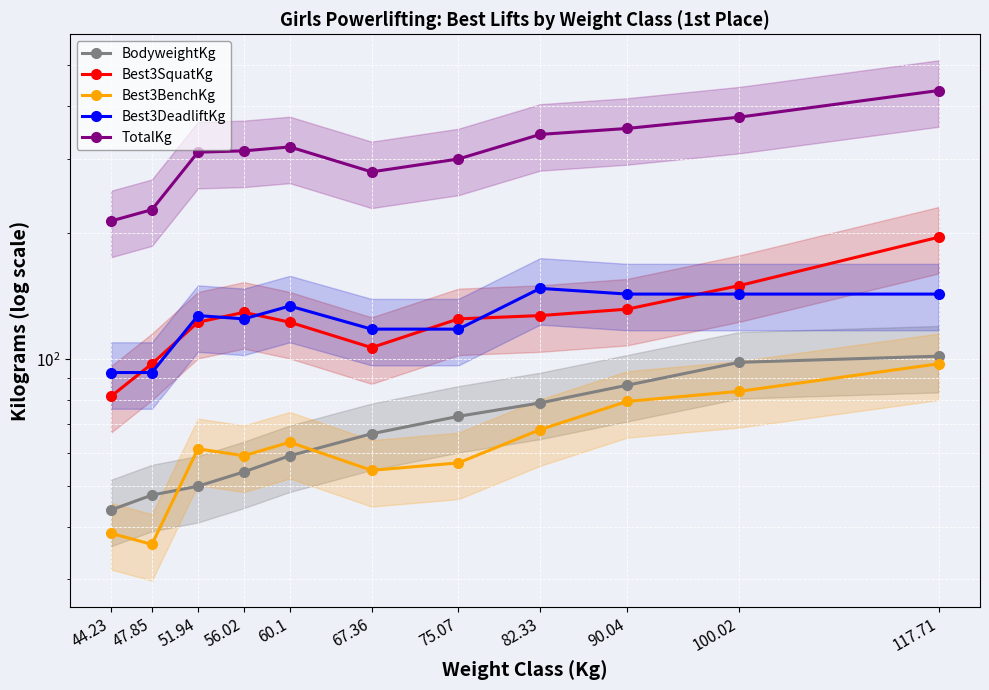

True or false: Best3BenchKg has a value of 37.2 at 117.71.

False